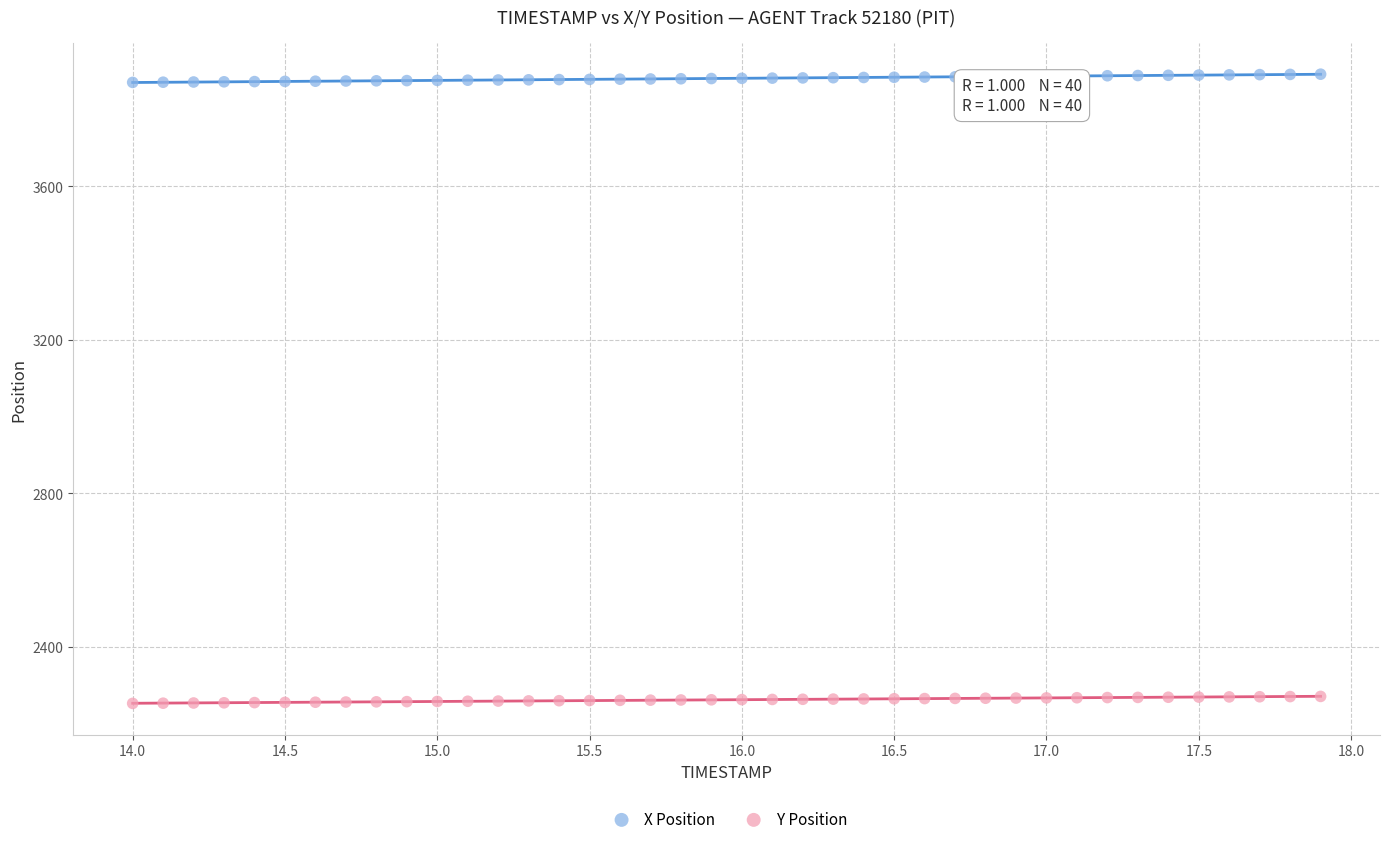

What are all the series names shown in the legend?

X Position, Y Position